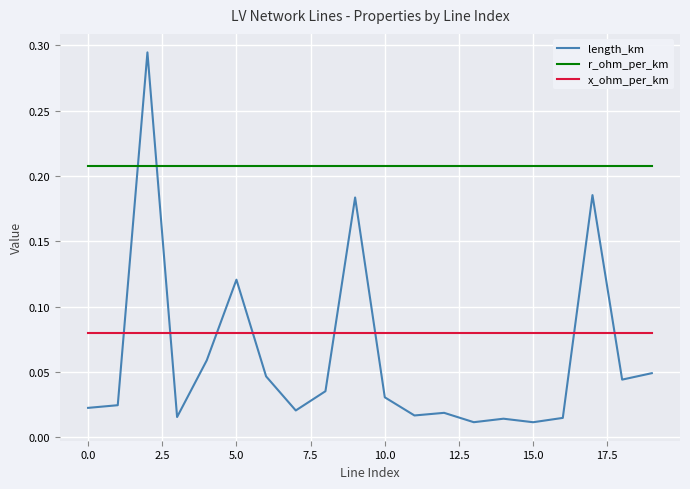

Which series has the largest total across all categories?

r_ohm_per_km